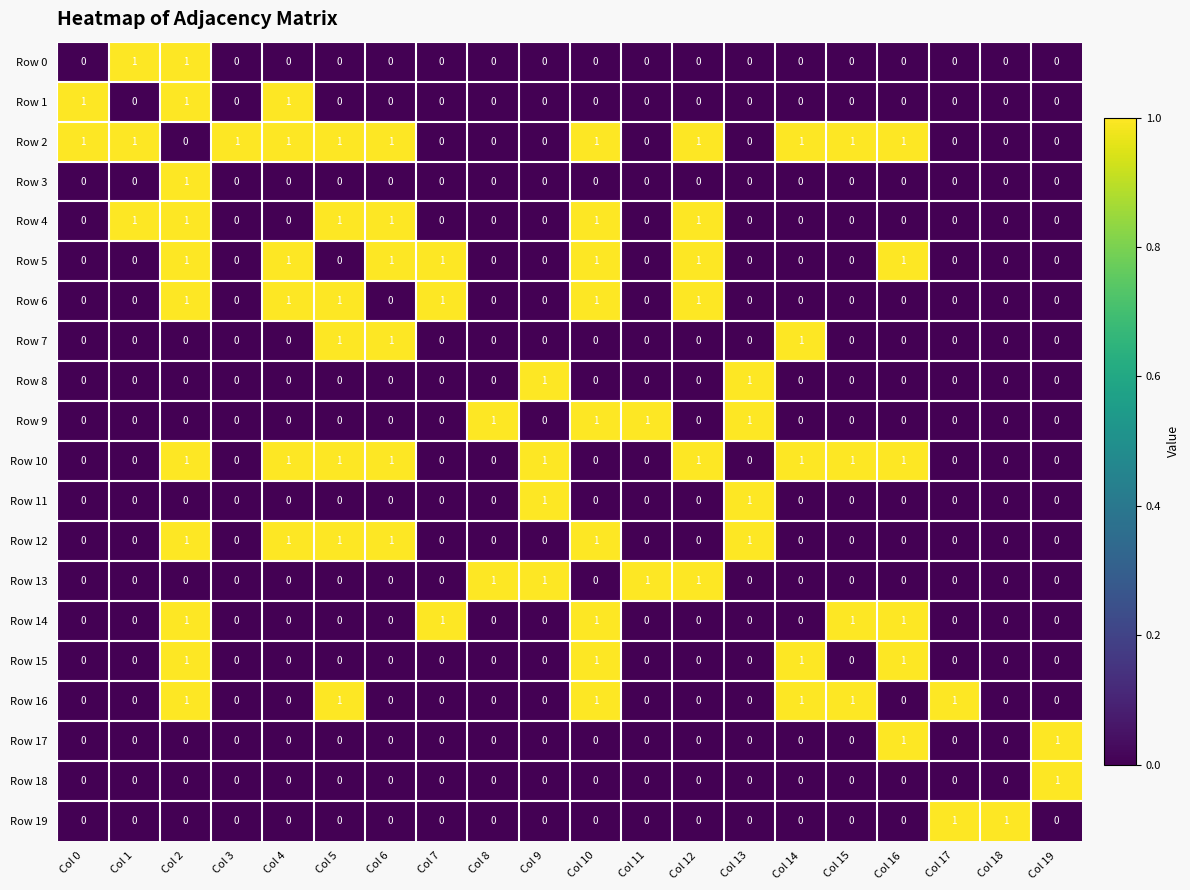

Is it true that Row 13 equals 0 at Col 17?

True